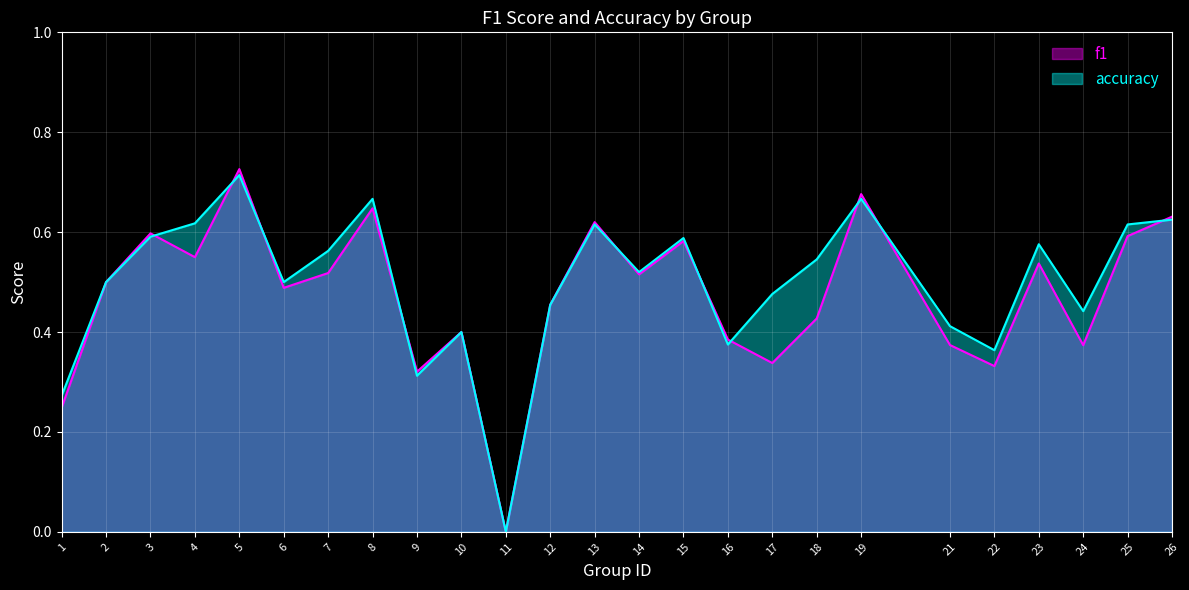

In accuracy, how many points are higher than both neighbors (excluding endpoints)?

7